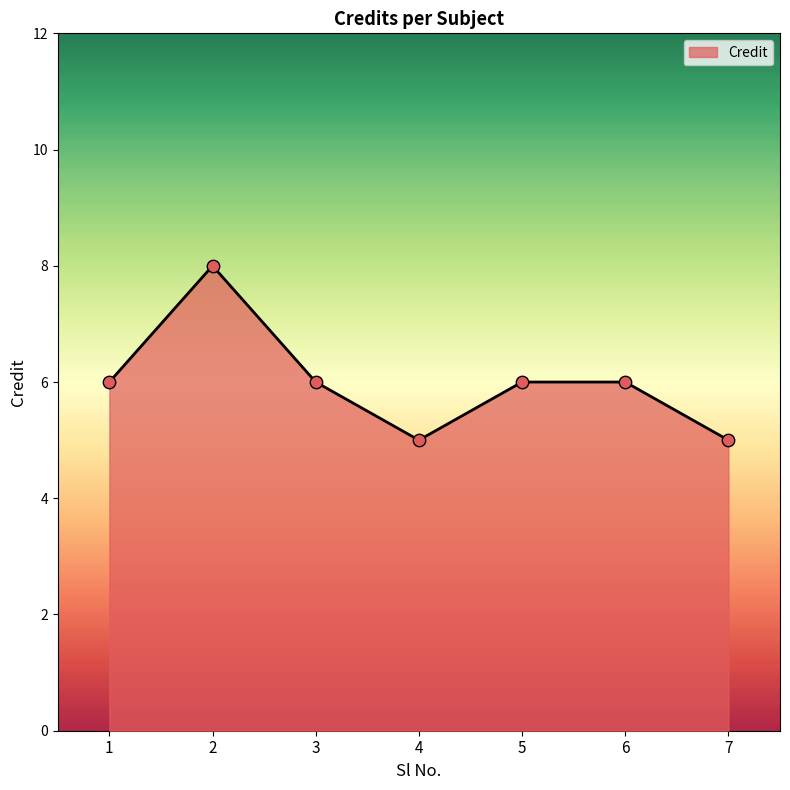

Which has a higher value, 1 or 2?

2